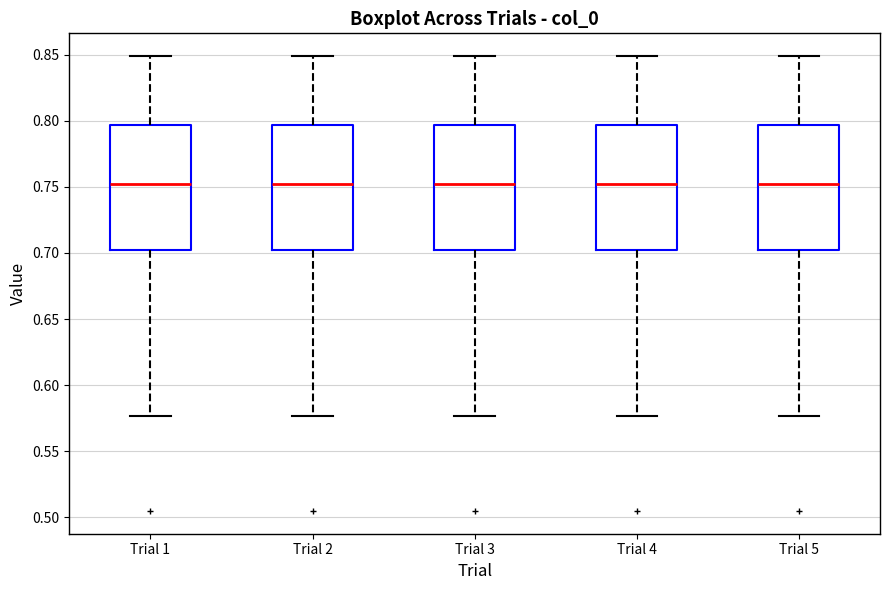

Where does the median line of the box for Trial 1 sit on the y-axis? The values are not printed on the chart, so give them approximately, as read against the axis.

0.750